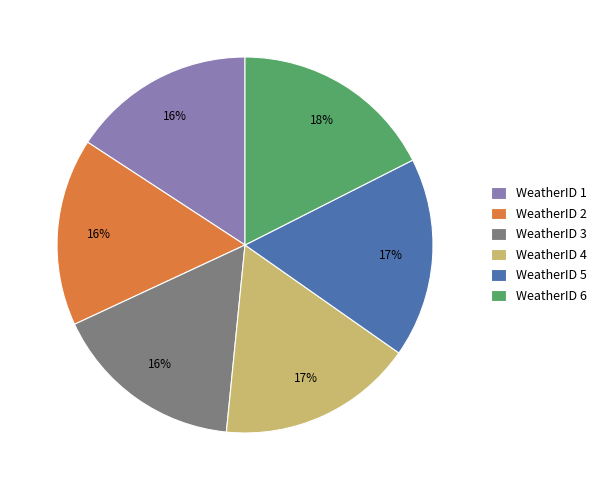

To the nearest percent, what percentage of the pie is WeatherID 4?

17%